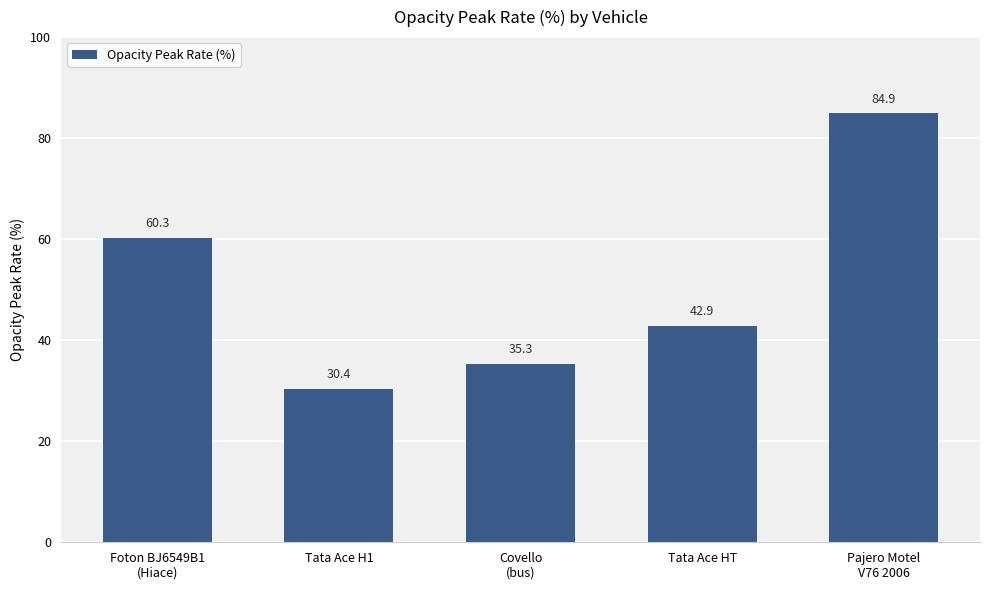

List the labels in order of value, smallest first.

Tata Ace H1, Covello
(bus), Tata Ace HT, Foton BJ6549B1
(Hiace), Pajero Motel
V76 2006